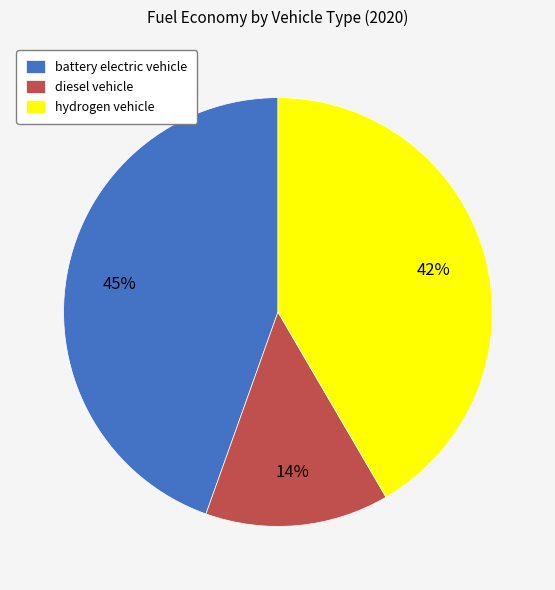

Is it true that diesel vehicle is 4% of the pie?

False